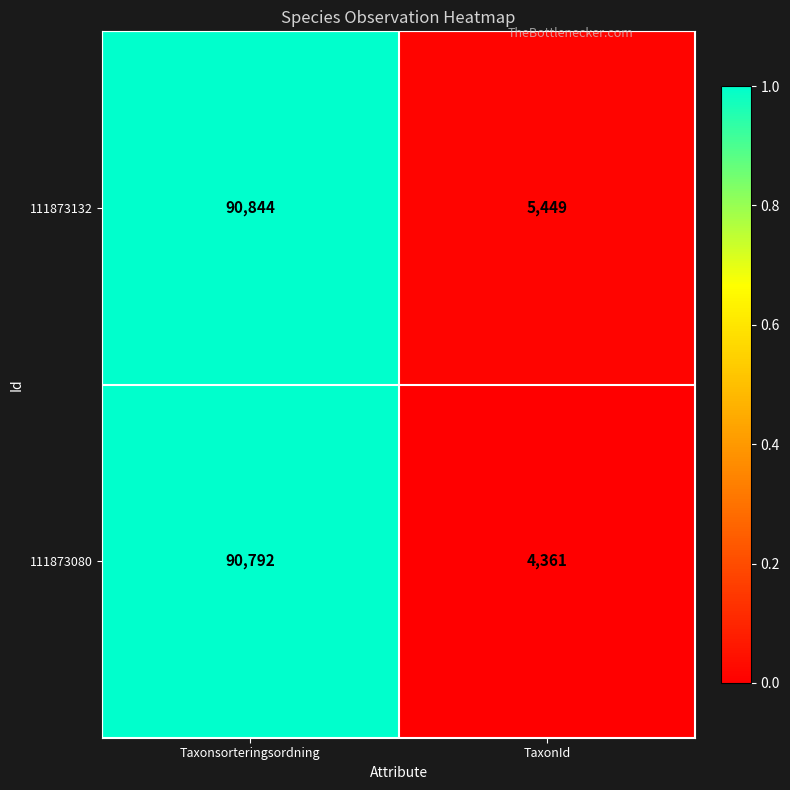

Reading left to right, transcribe all the data shown in this chart.

111873132: Taxonsorteringsordning=90844	TaxonId=5449
111873080: Taxonsorteringsordning=90792	TaxonId=4361